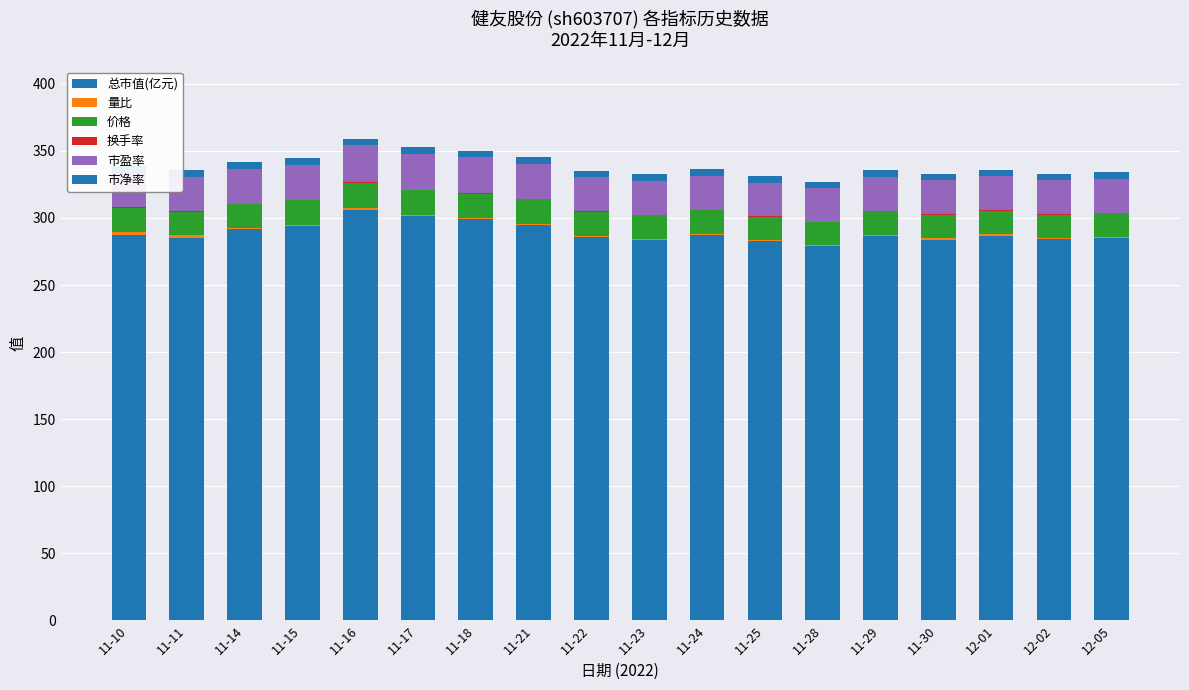

Are the bars horizontal?

No